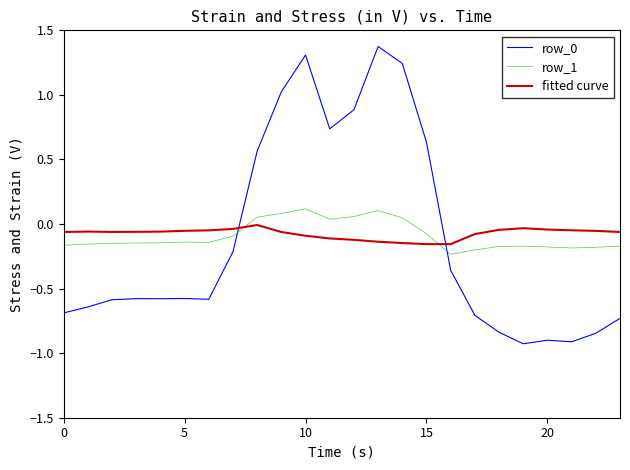

True or false: row_0 and row_1 intersect in this chart.

True